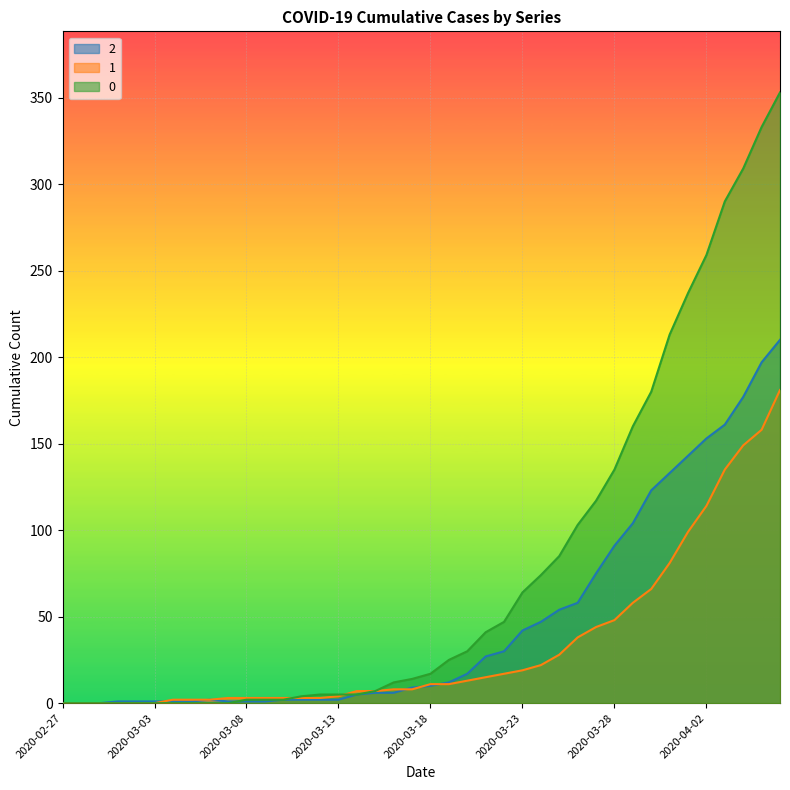

Which series ends up on top after the final intersection of 1 and 2?

2